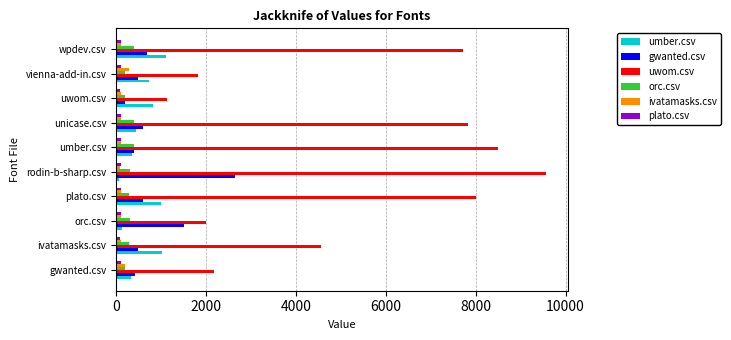

Which series changed the most between gwanted.csv and rodin-b-sharp.csv?

uwom.csv